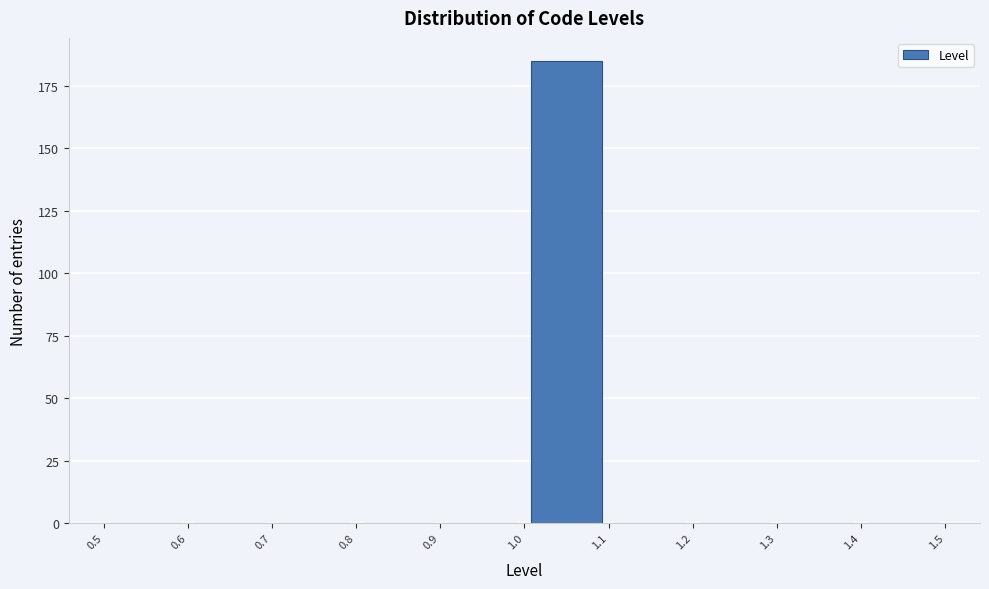

Reading left to right, list every bar in this chart as the range it spans on the x-axis followed by its height. The values are not printed on the chart, so give them approximately, as read against the axis.

0.5 to 0.6: 0
0.6 to 0.7: 0
0.7 to 0.8: 0
0.8 to 0.9: 0
0.9 to 1.0: 0
1.0 to 1.1: 185
1.1 to 1.2: 0
1.2 to 1.3: 0
1.3 to 1.4: 0
1.4 to 1.5: 0